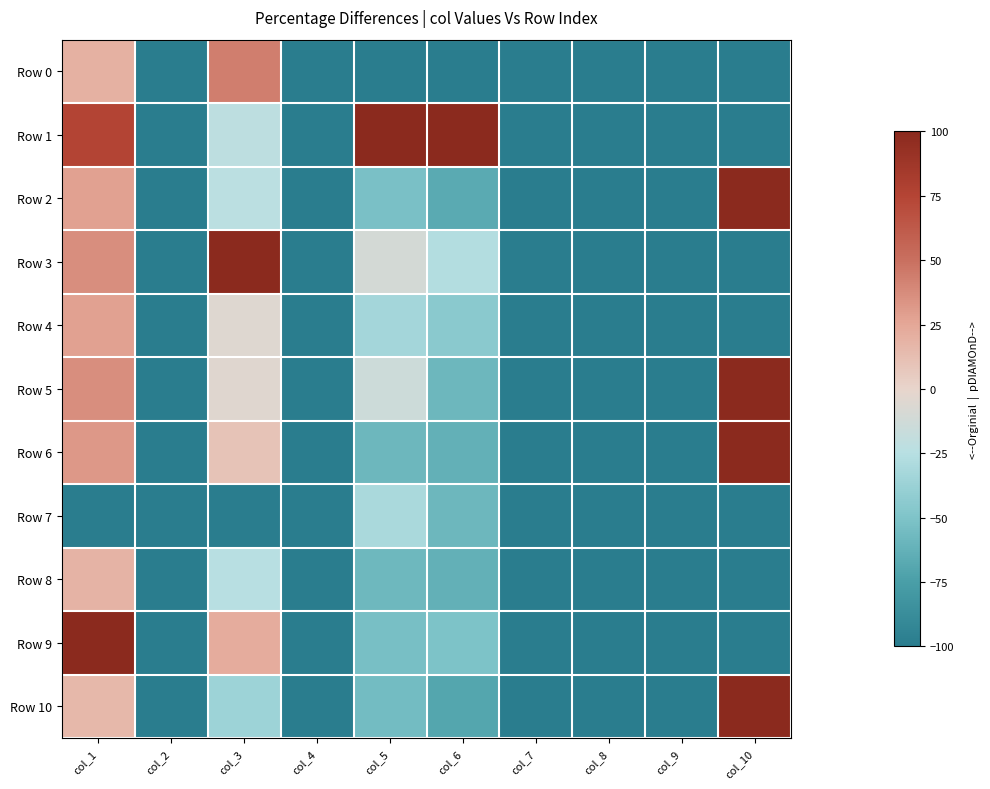

At how many categories does at least one series exceed 96?

5